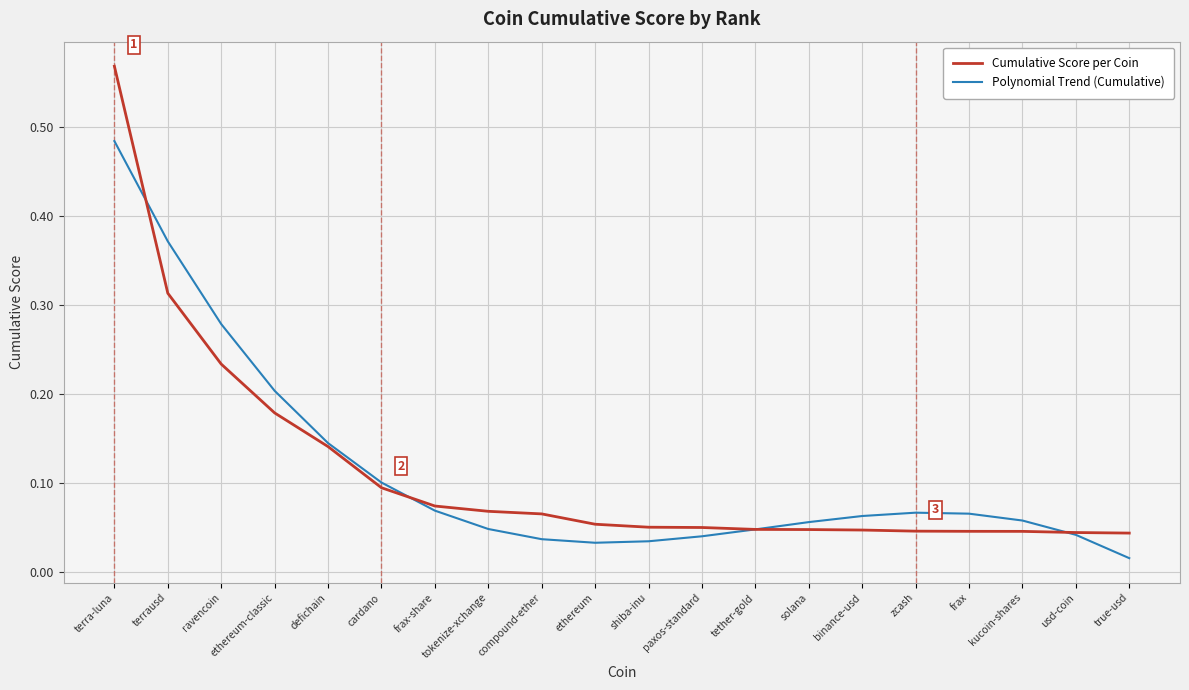

At ravencoin, list the series in order from smallest to largest.

Cumulative Score per Coin, Polynomial Trend (Cumulative)